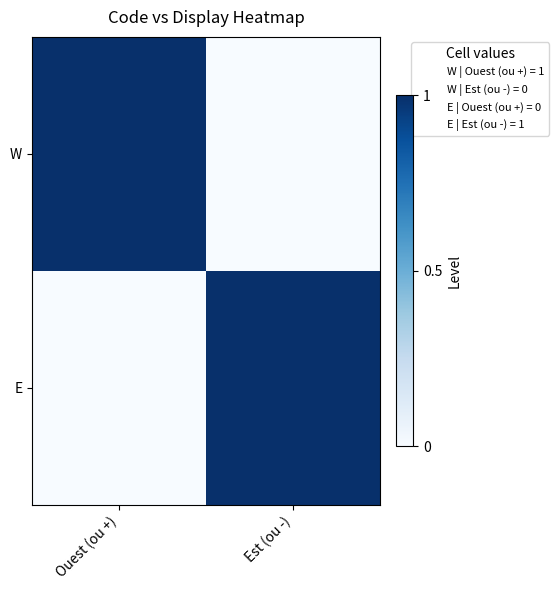

Rank the series at Est (ou -) from highest to lowest value.

E, W